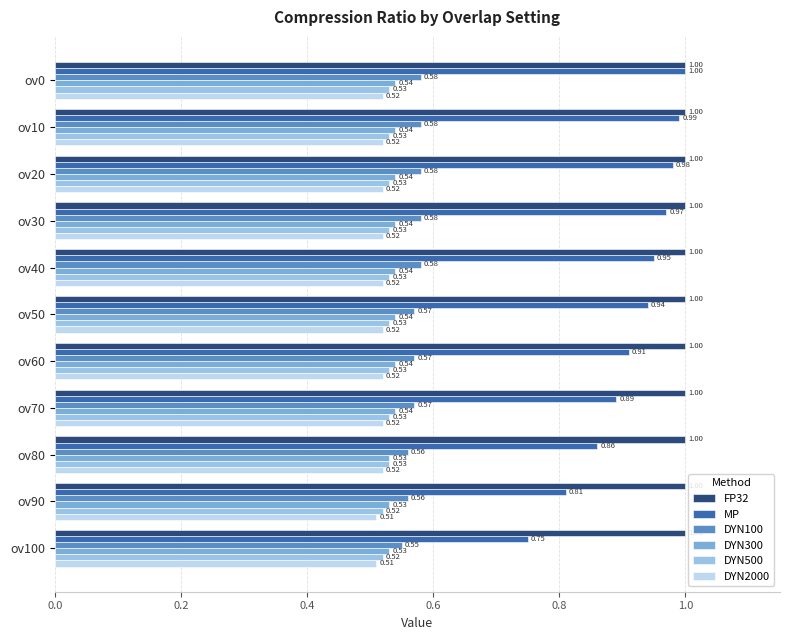

Rank the series at ov70 from highest to lowest value.

FP32, MP, DYN100, DYN300, DYN500, DYN2000